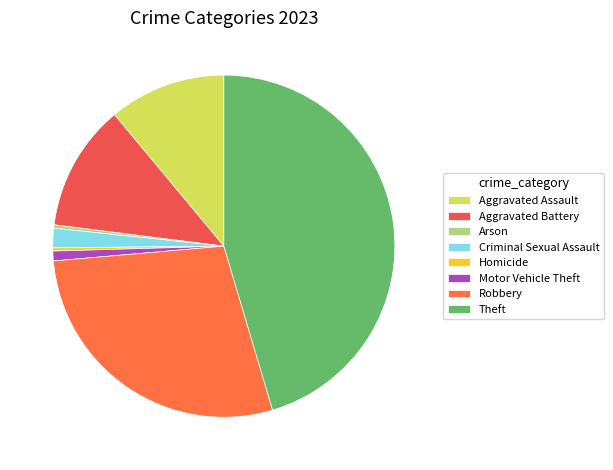

How many slices are in this pie chart?

8